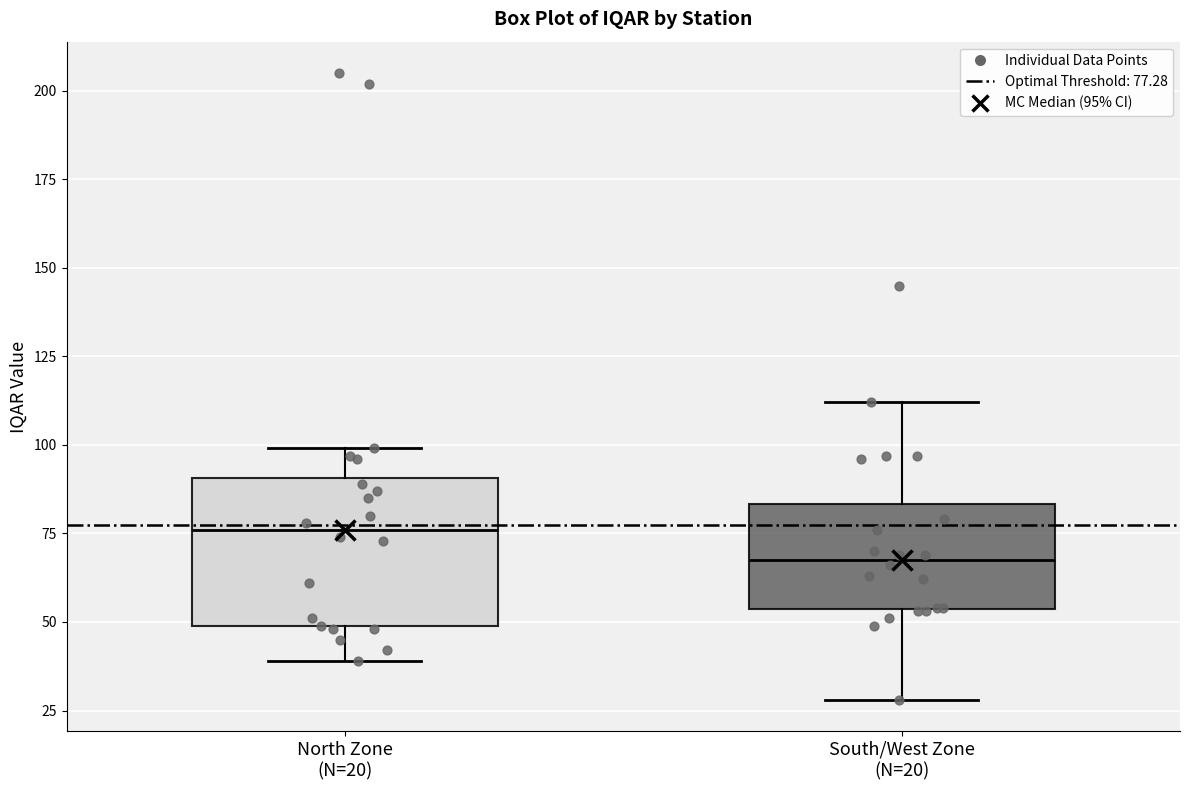

Where is the lower edge of the box for North Zone (N=20) on the y-axis? The values are not printed on the chart, so give them approximately, as read against the axis.

50